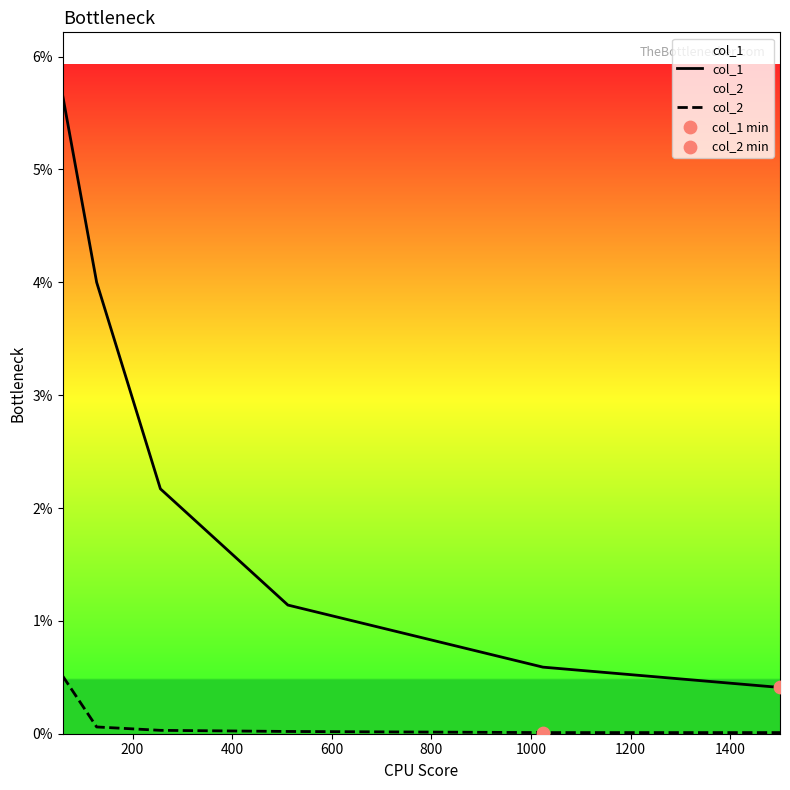

Which series contains the highest Y value?

col_1